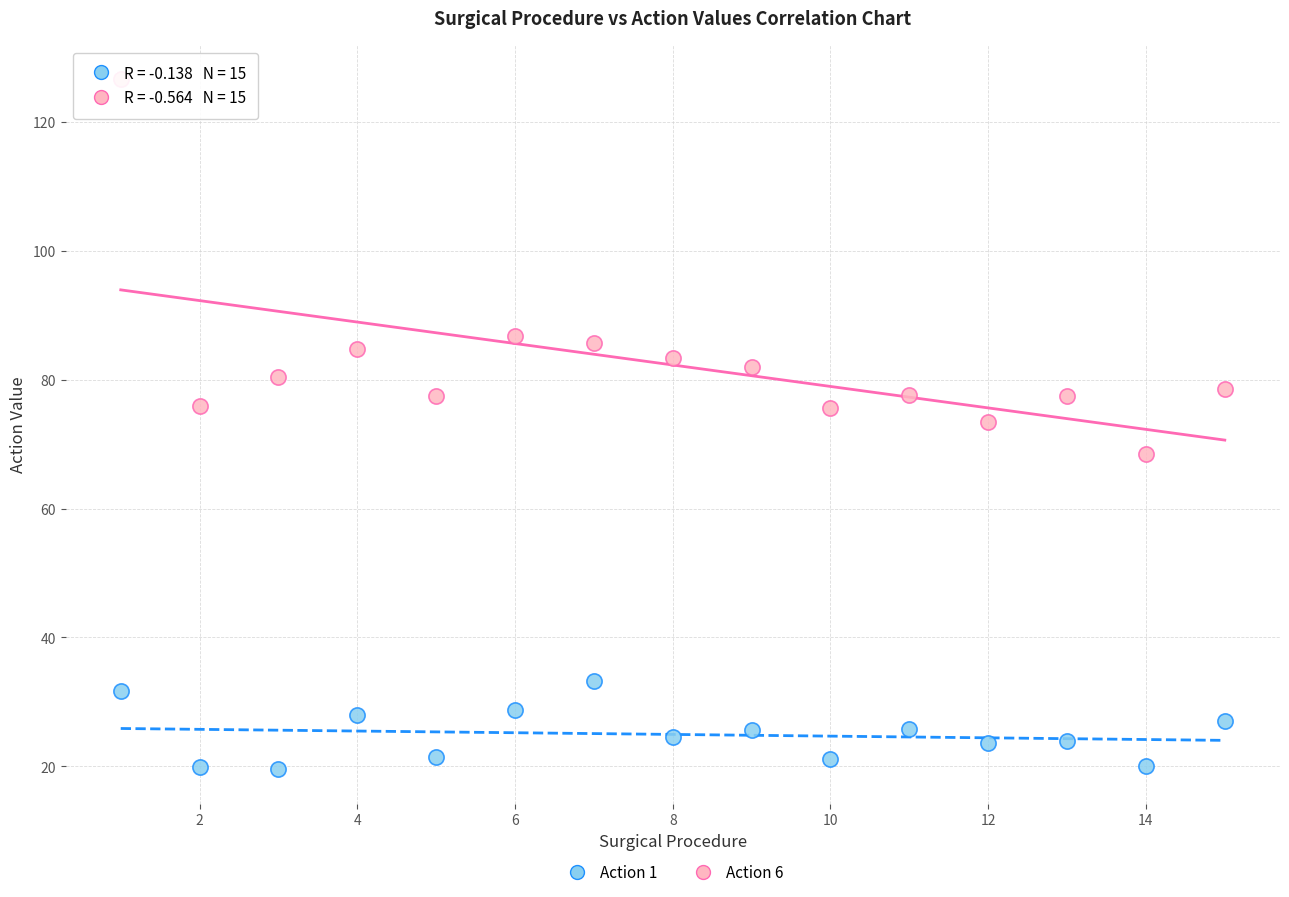

What is the X range (max minus min) for the scatter plot?

14.0